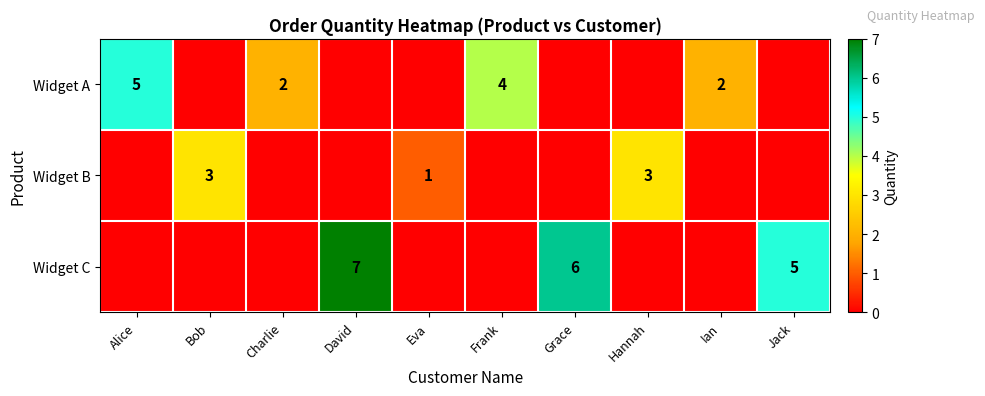

True or false: Widget C has a value of 8 at Jack.

False